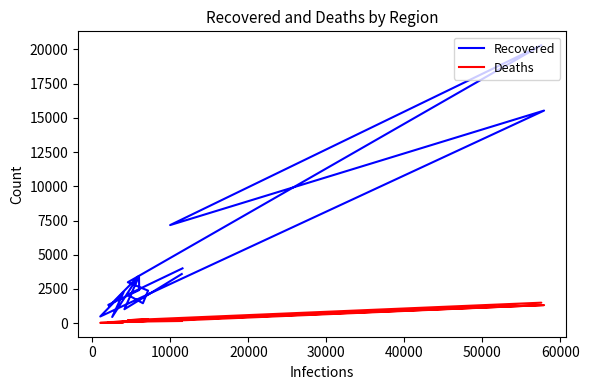

Which series has the widest spread of values?

Recovered